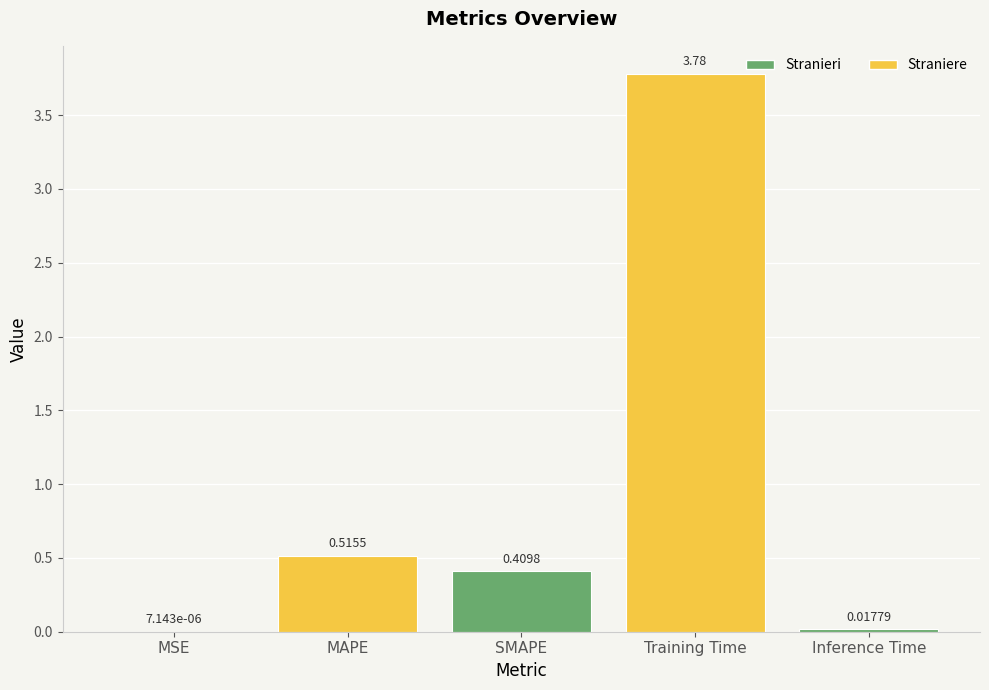

Where is the data nearest to the value 1?

MAPE